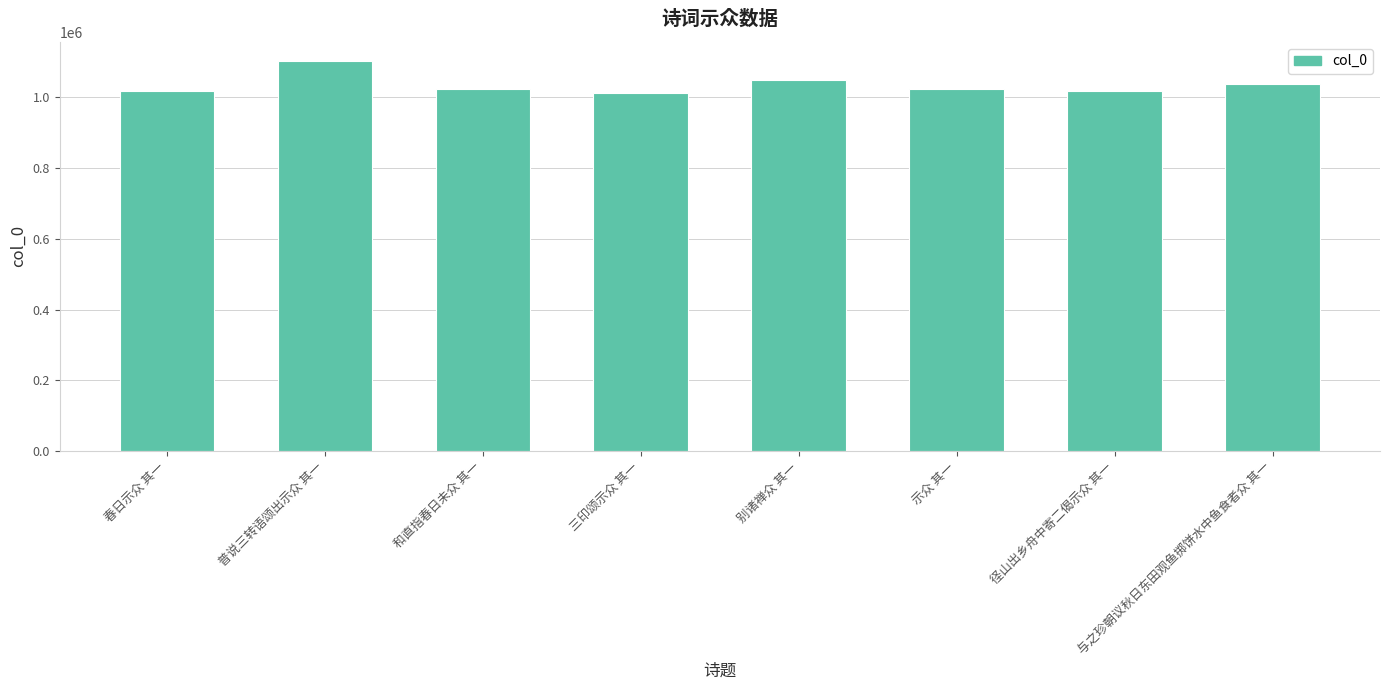

Where does the data first go above 1024767?

普说三转语颂出示众 其一